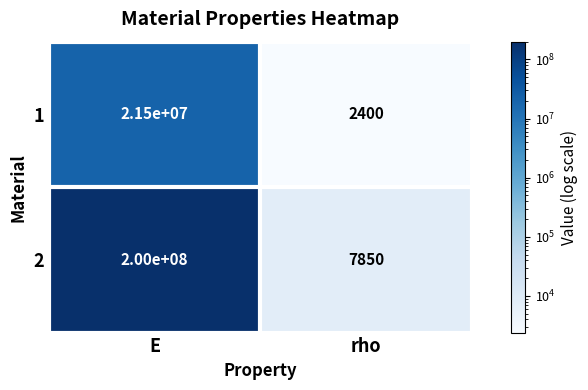

Reading left to right, what are all the values shown in this chart?

1: E=21500000	rho=2400
2: E=200000000	rho=7850